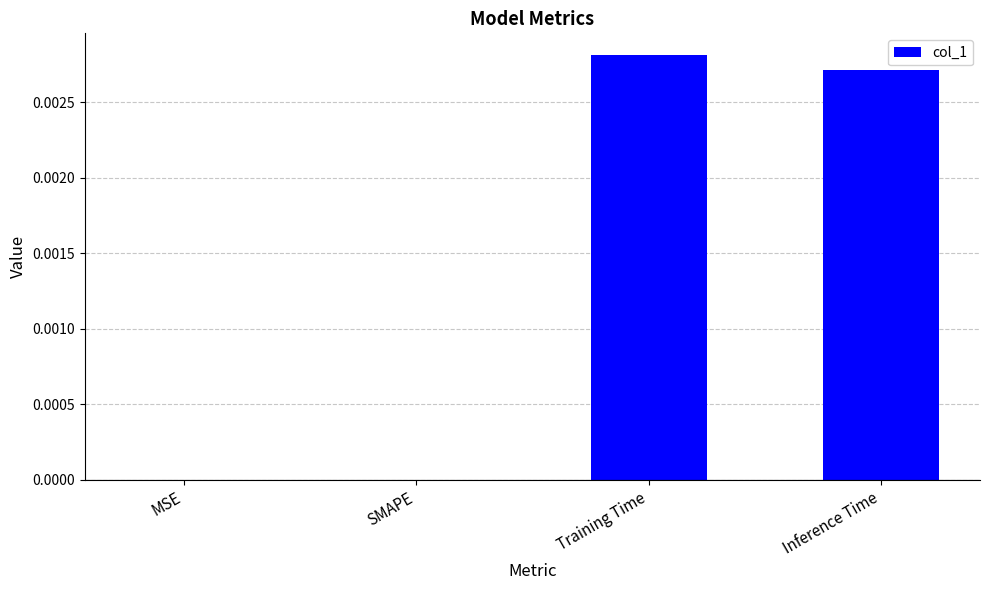

The value at Training Time is 0.0. True or false?

True